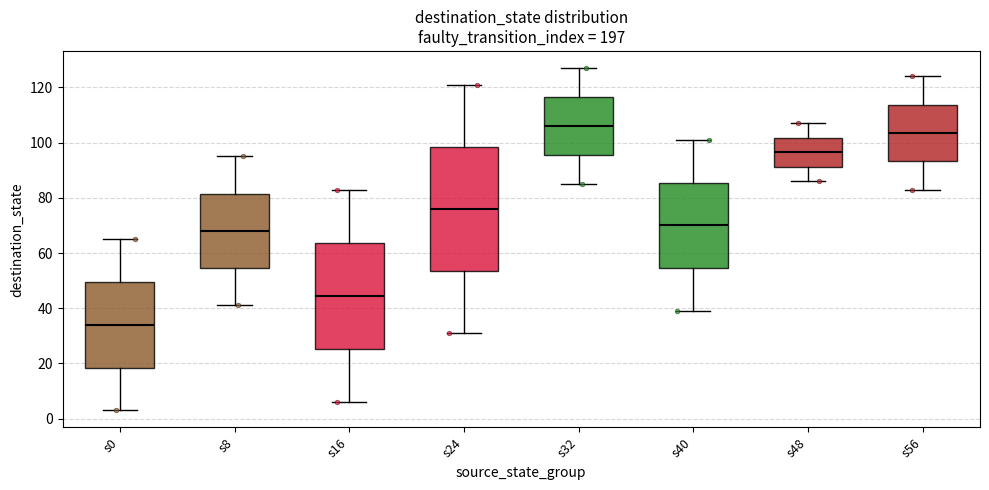

Reading left to right, transcribe this box plot: for each box, give where its median line is, the range the box spans, and where its two whiskers end, as read against the y-axis. The values are not printed on the chart, so give them approximately, as read against the axis.

s0: median 34, box 18 to 50, whiskers 4 to 66
s8: median 68, box 54 to 82, whiskers 42 to 96
s16: median 44, box 26 to 64, whiskers 6 to 84
s24: median 76, box 54 to 98, whiskers 32 to 122
s32: median 106, box 96 to 116, whiskers 86 to 128
s40: median 70, box 54 to 86, whiskers 40 to 102
s48: median 96, box 92 to 102, whiskers 86 to 108
s56: median 104, box 94 to 114, whiskers 84 to 124